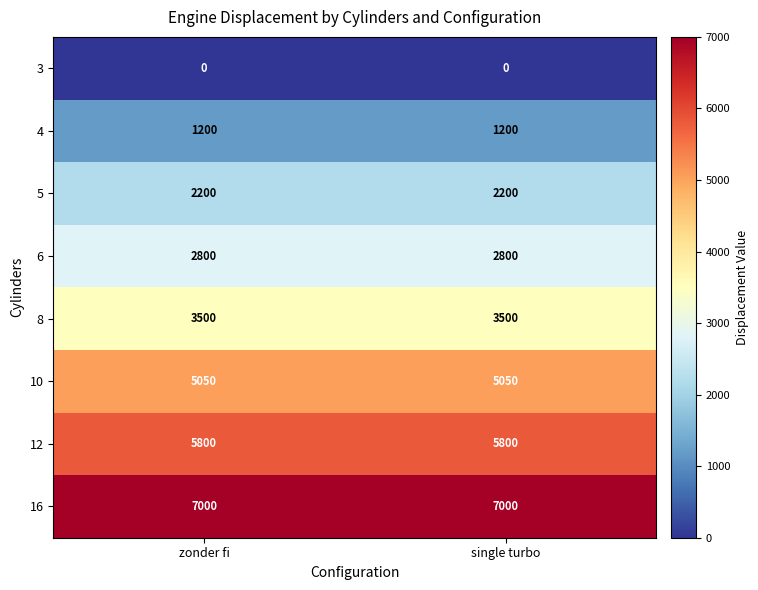

What is the spread (max minus min) of values at single turbo?

7000